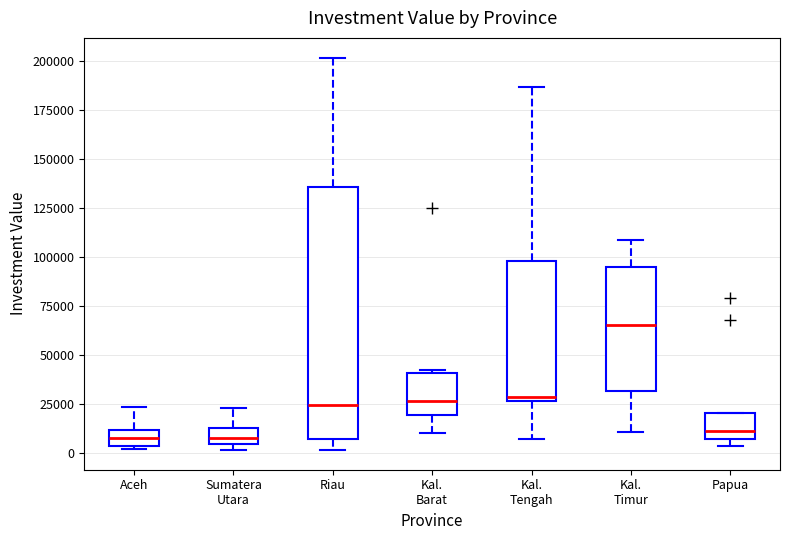

Reading left to right, transcribe this box plot: for each box, give where its median line is, the range the box spans, and where its two whiskers end, as read against the y-axis. The values are not printed on the chart, so give them approximately, as read against the axis.

Aceh: median 10000 (inside the box), box 5000 to 10000, whiskers 0 to 25000
Sumatera Utara: median 5000 (inside the box), box 5000 to 10000, whiskers 0 to 25000
Riau: median 25000, box 5000 to 135000, whiskers 0 to 200000
Kal. Barat: median 25000, box 20000 to 40000, whiskers 10000 to 40000 (just above the box's upper edge)
Kal. Tengah: median 30000, box 25000 to 100000, whiskers 5000 to 185000
Kal. Timur: median 65000, box 30000 to 95000, whiskers 10000 to 110000
Papua: median 10000, box 5000 to 20000, whiskers 5000 (just below the box's lower edge) to 20000